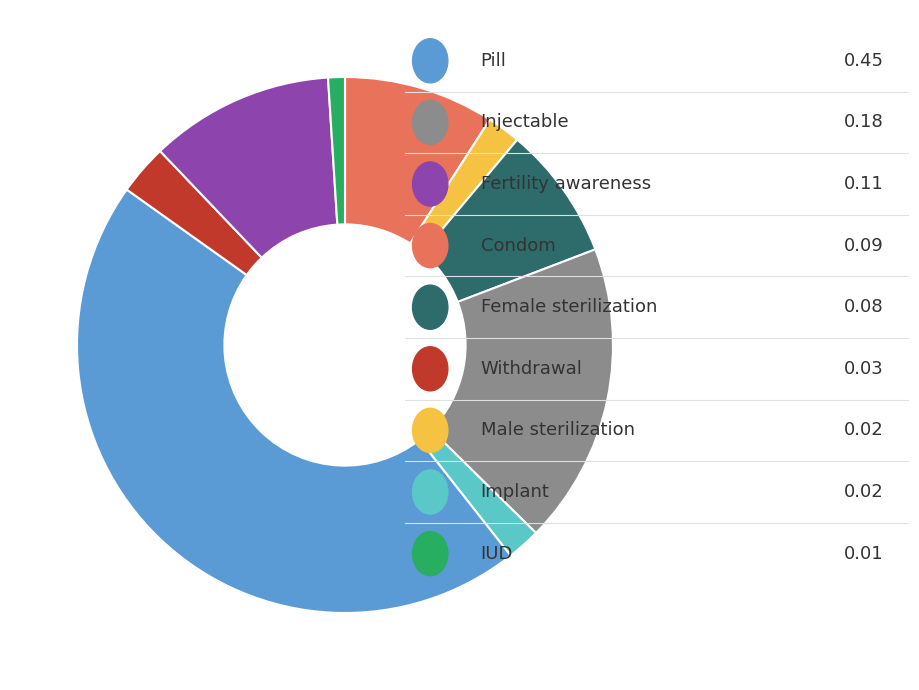

Is there a majority slice in this chart?

No